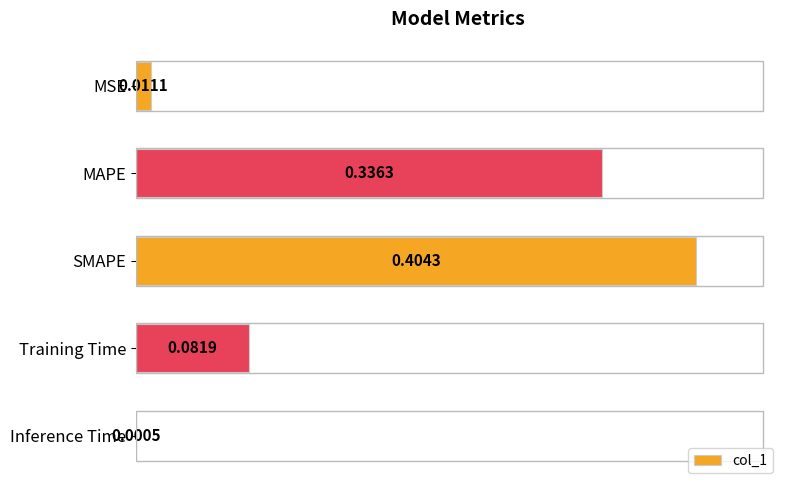

What is the change in value from MAPE to Inference Time?

-0.3